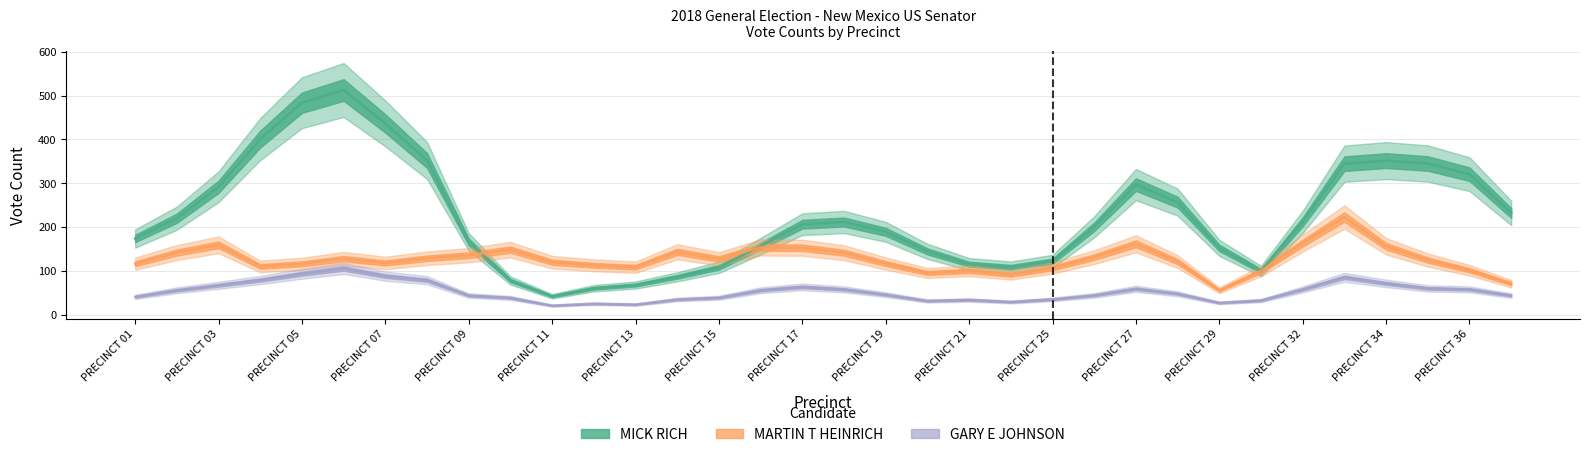

How many data points does each series have?

34